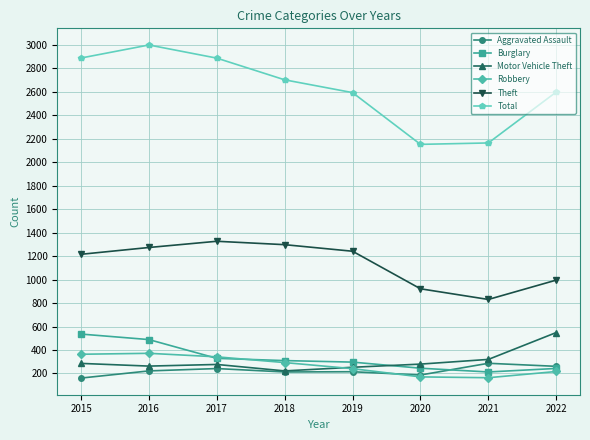

True or false: Robbery and Theft intersect in this chart.

False